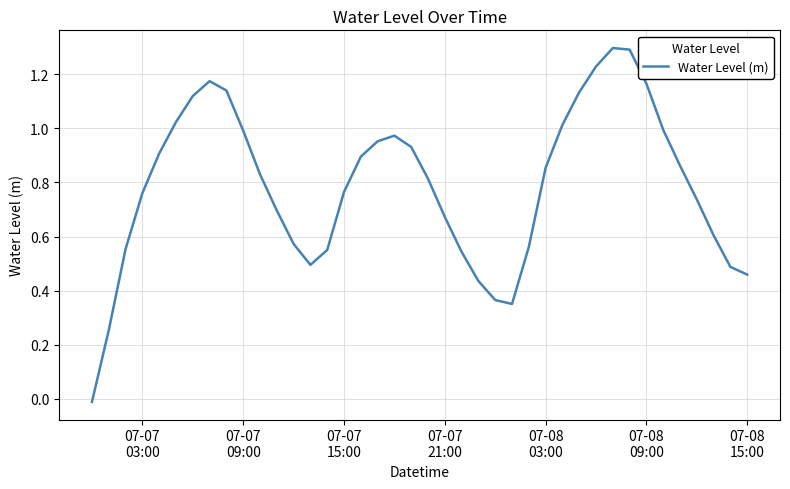

What is the maximum value shown in the chart?

1.3